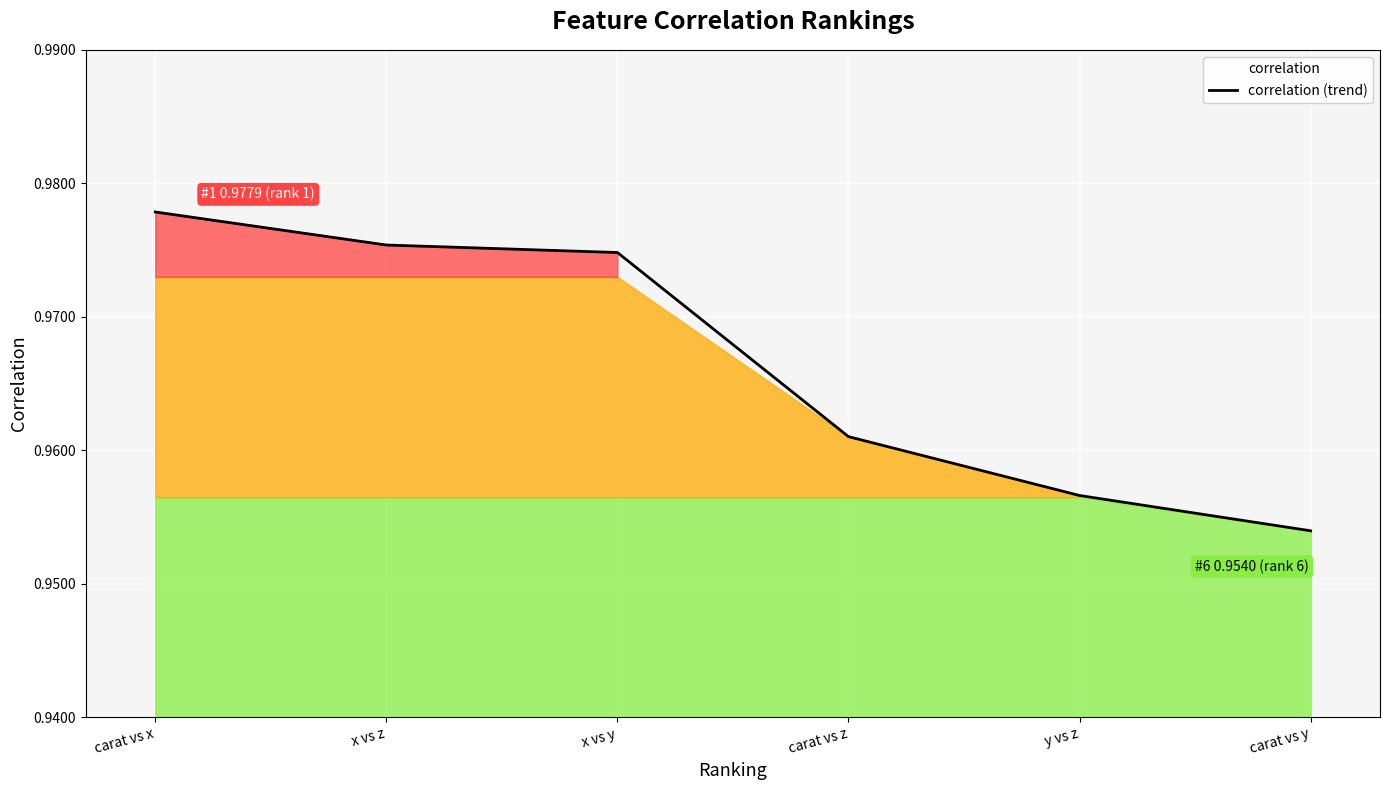

List the labels in order of value, largest first.

carat vs x, x vs z, x vs y, carat vs z, y vs z, carat vs y